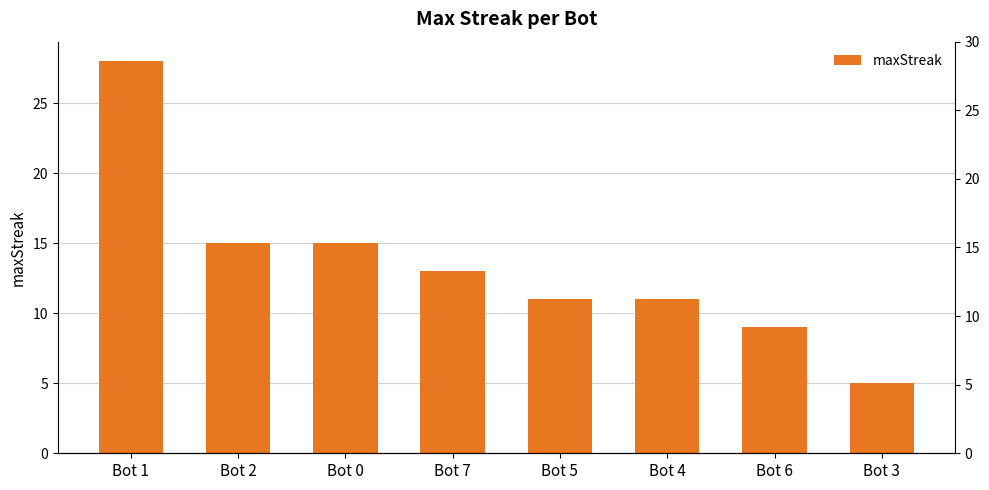

What is the smallest value displayed?

5